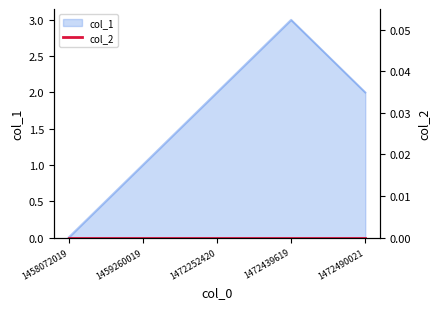

The value at 1472439619 is 2. True or false?

False